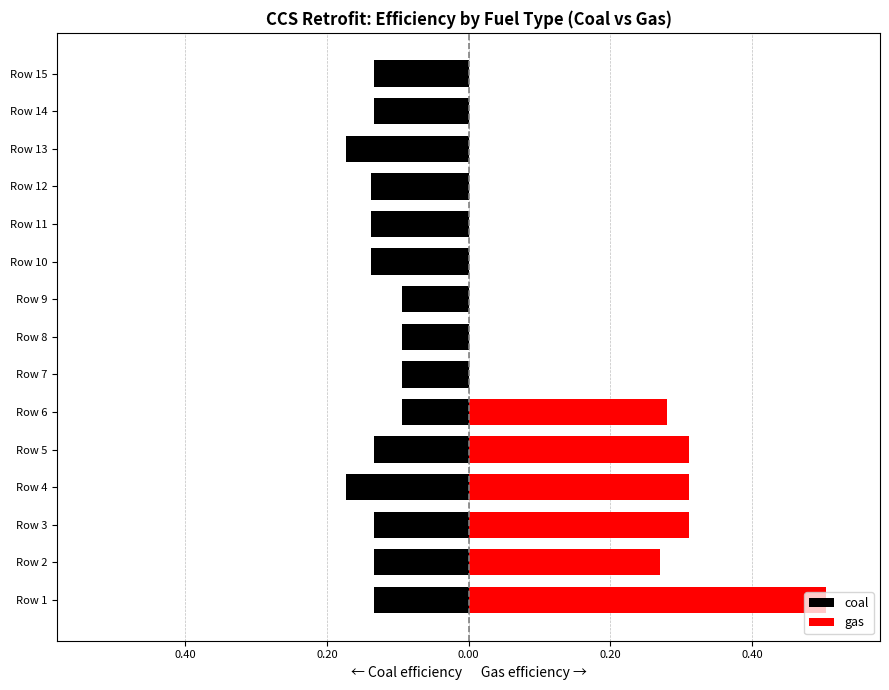

What is the maximum value shown in the chart?

0.5